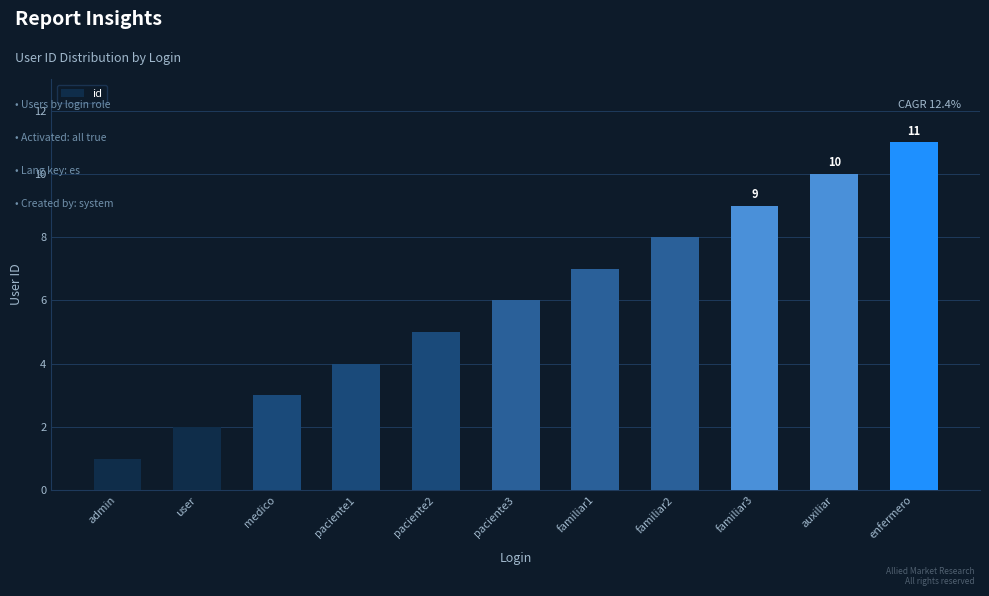

Approximately how many times larger is the value at user compared to admin?

2.0